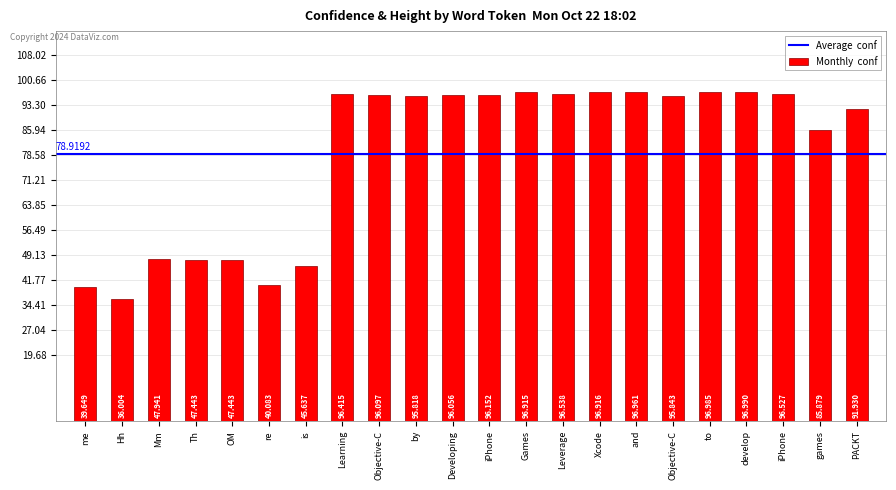

What is the difference between the values at Th and is?

1.8